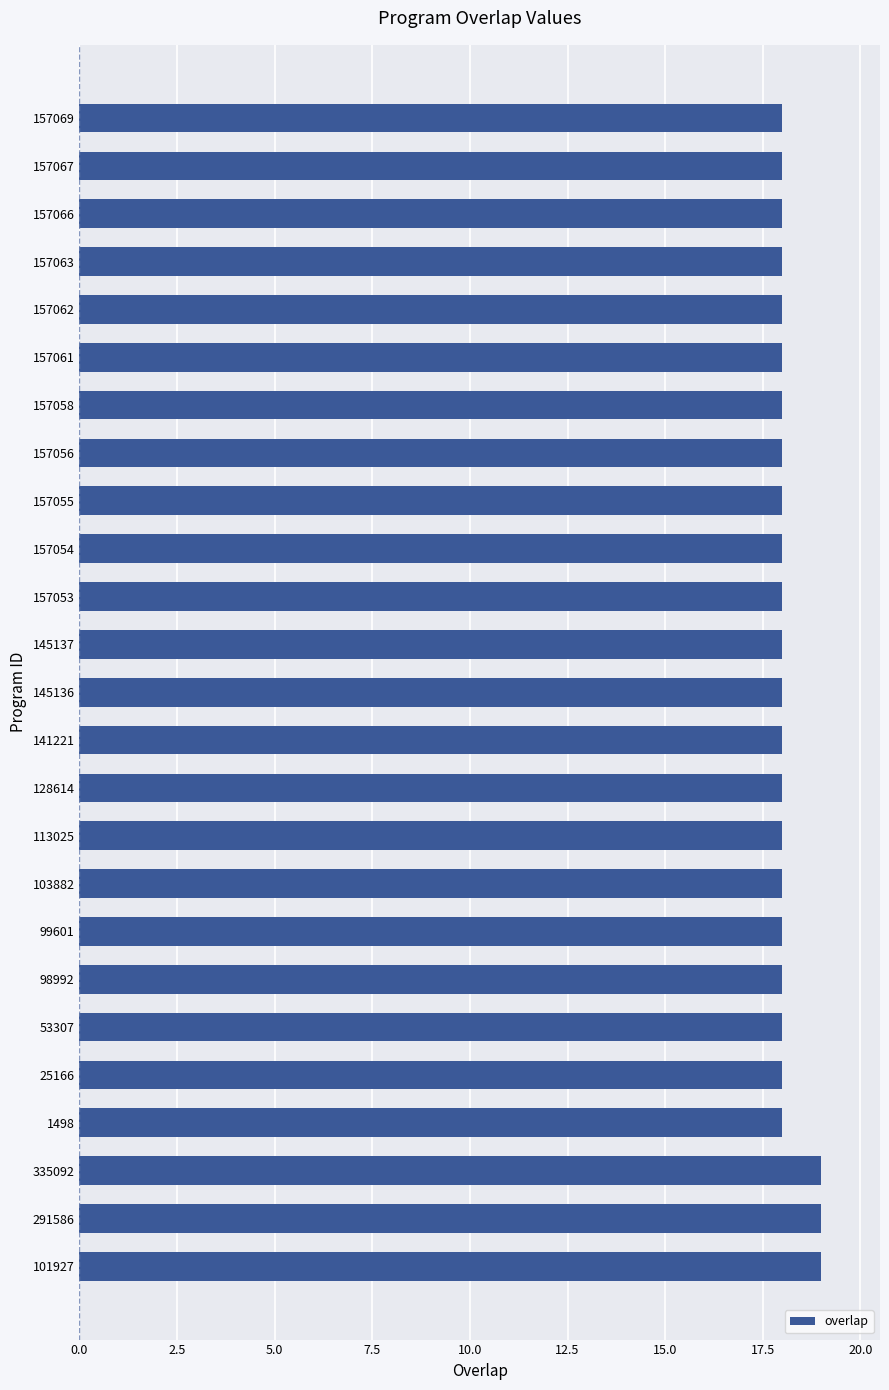

What is the ratio of the value at 157069 to the value at 98992?

1.0